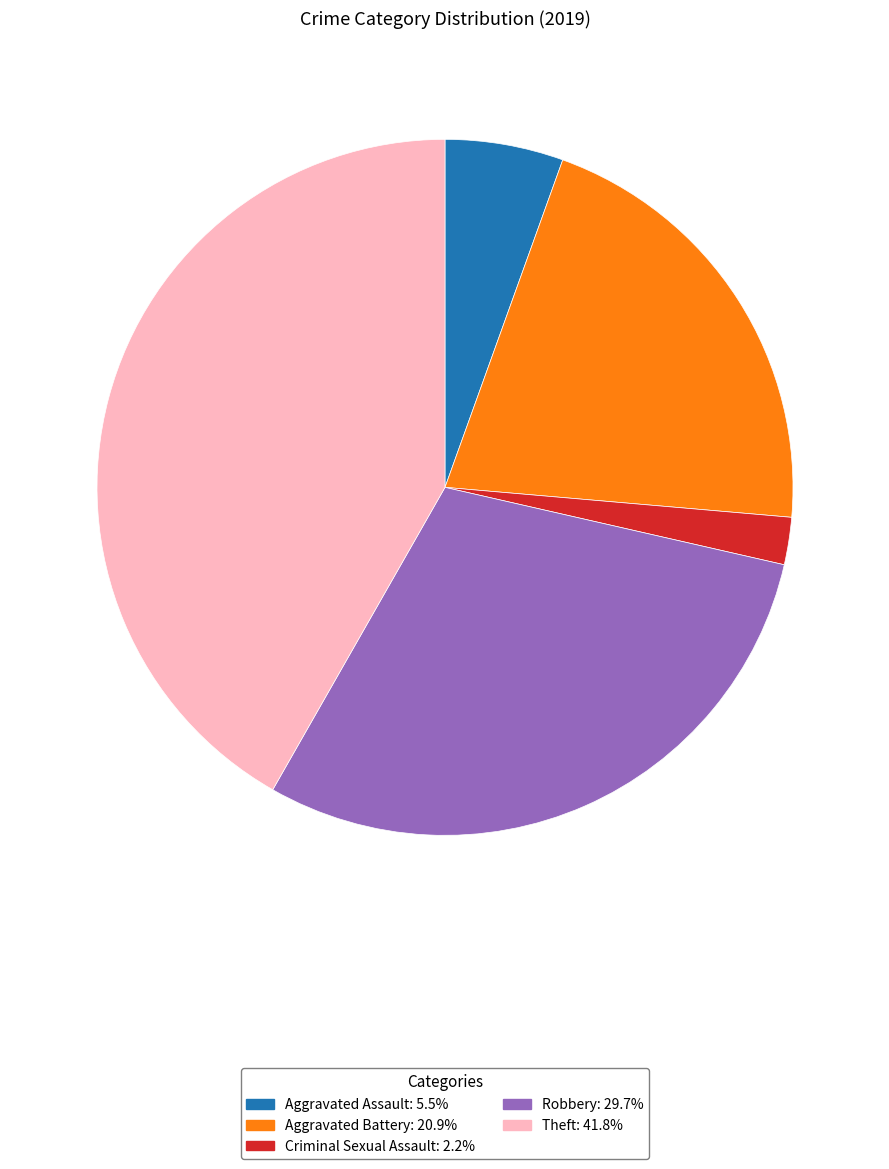

Does any single category account for the majority?

No